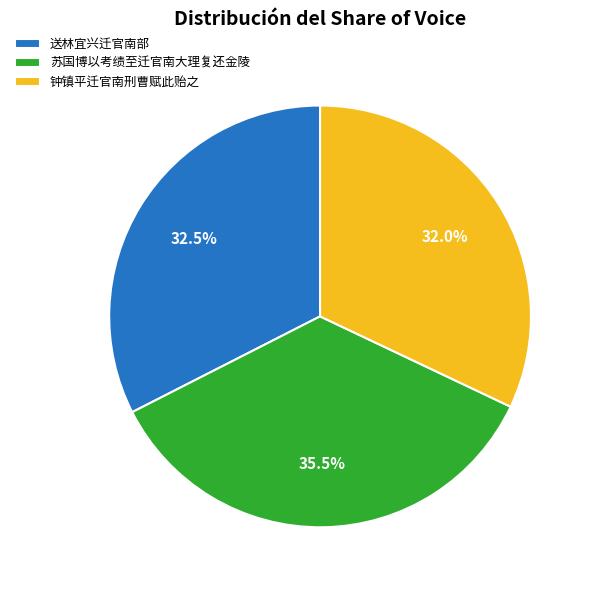

Does 钟镇平迁官南刑曹赋此贻之 represent more than half of the total?

No